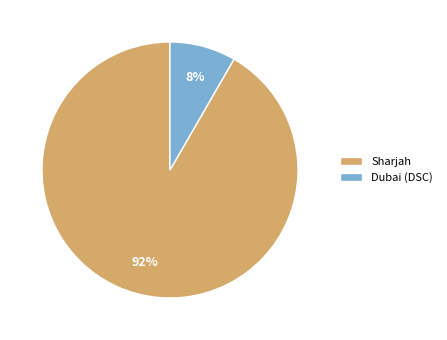

True or false: Dubai (DSC) accounts for 8% of the total.

True